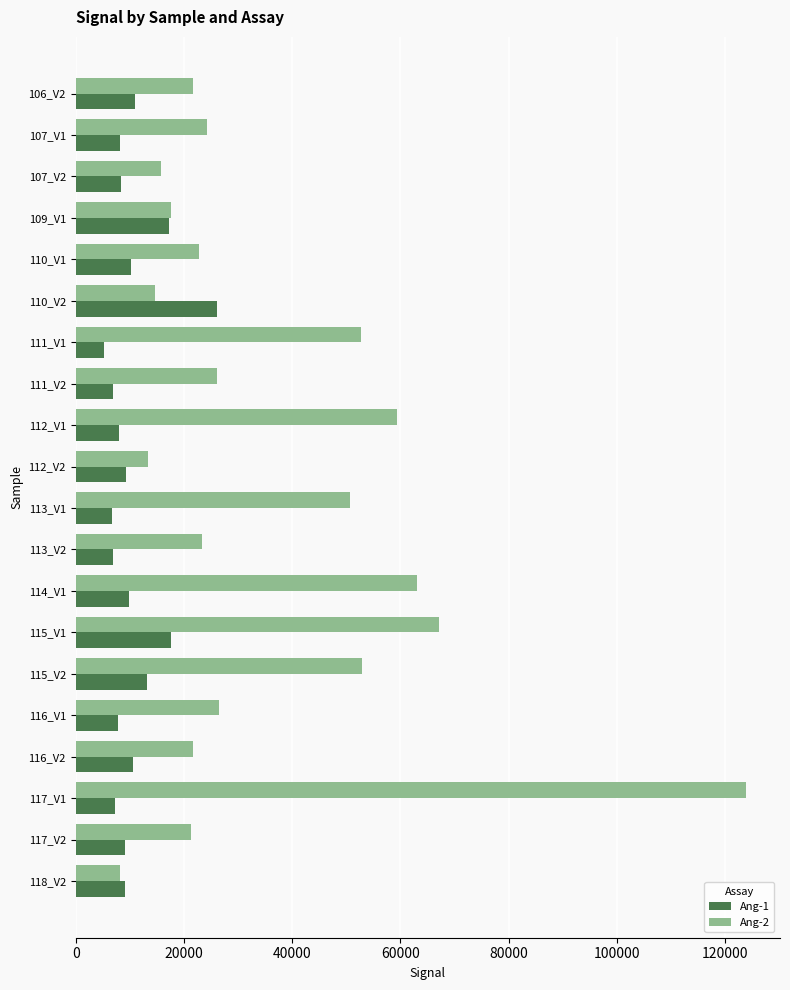

What is the maximum value shown in the chart?

123908